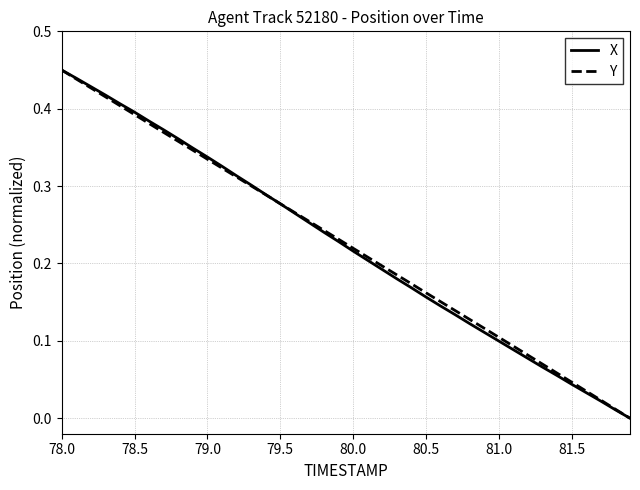

What is the difference between the maximum and minimum values in the Y series?

0.5